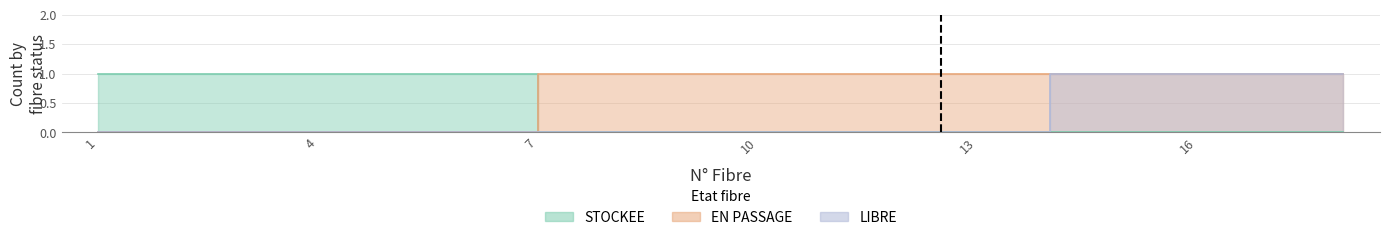

True or false: LIBRE and STOCKEE cross at least once.

False